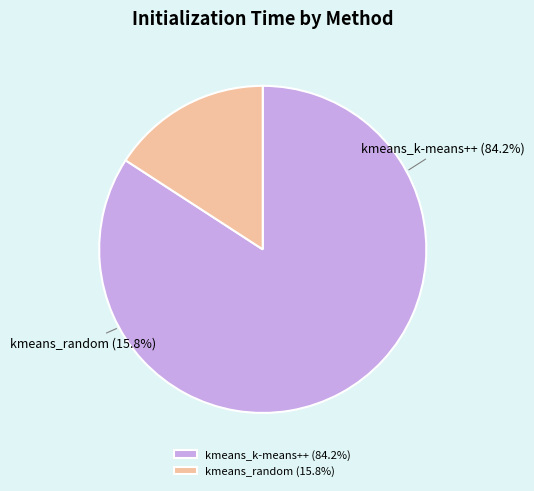

What percentage is the kmeans_k-means++ slice, to the nearest percent?

84%